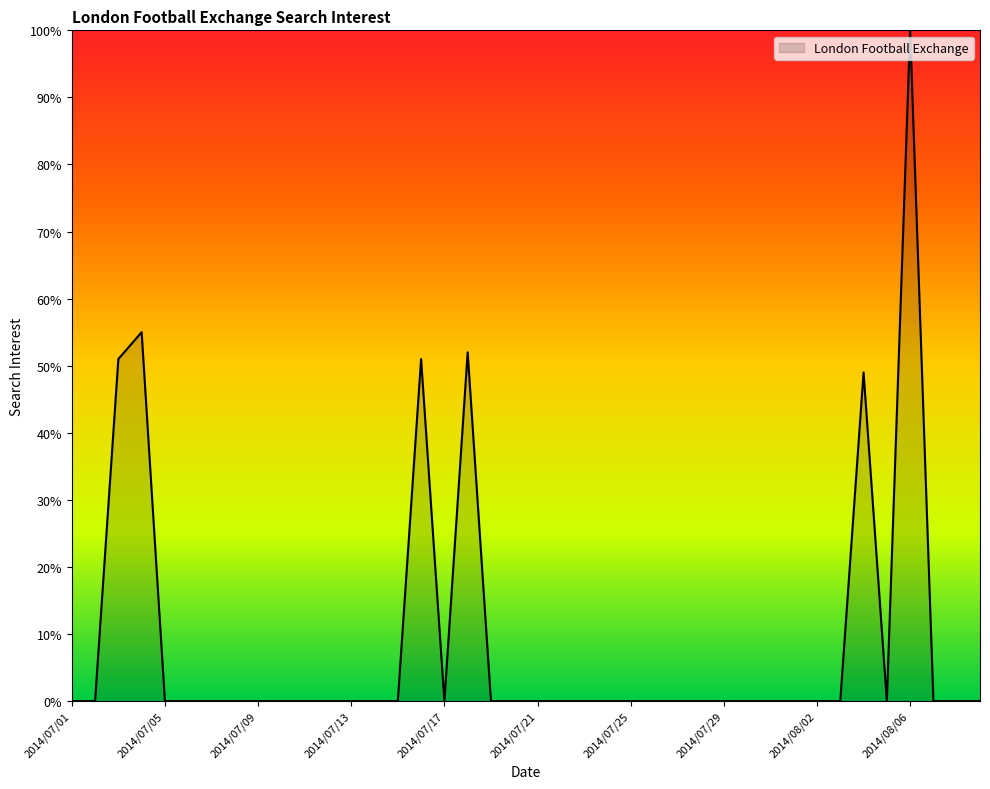

What is the maximum value shown in the chart?

100